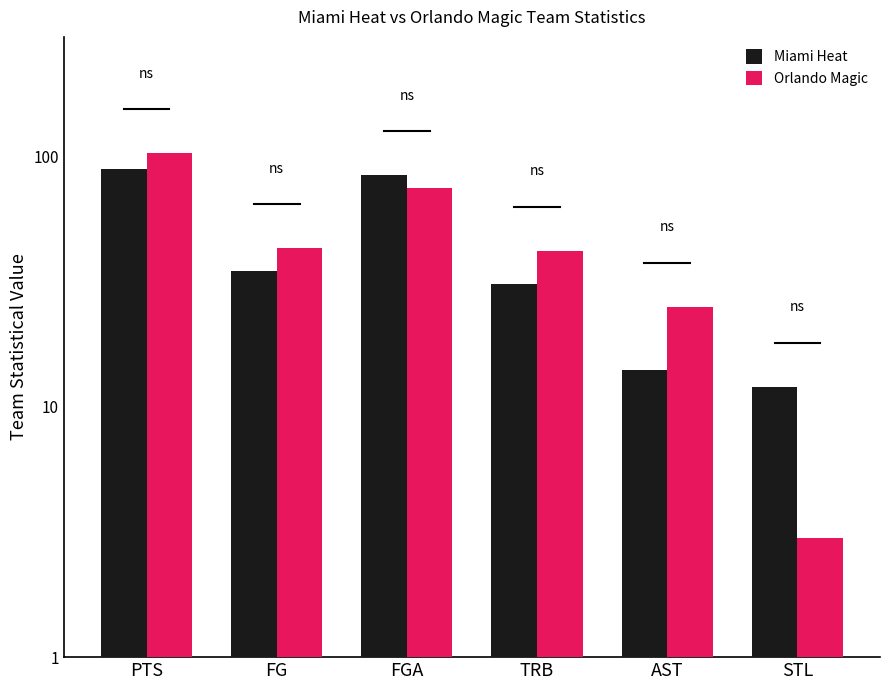

What is the spread (max minus min) of values at STL?

9